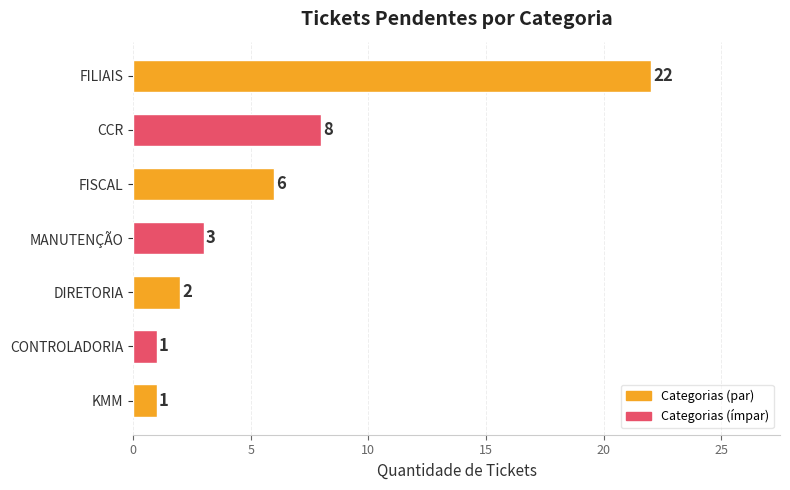

What is the maximum value shown in the chart?

22